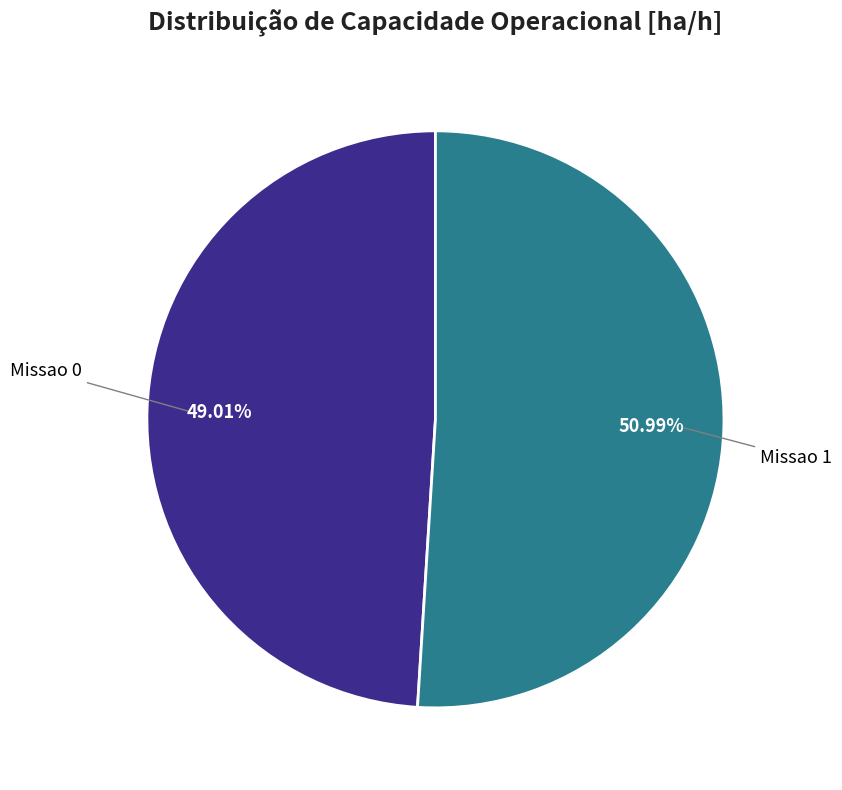

Does any single category account for the majority?

Yes